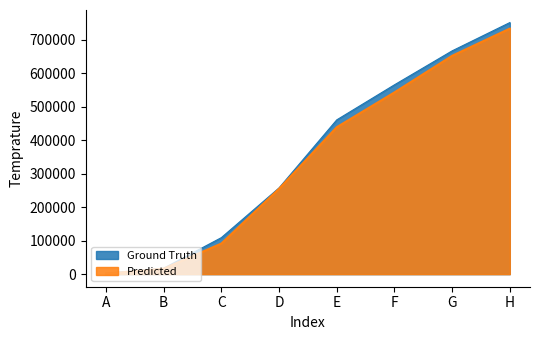

What is the difference between the Ground Truth values at A and D?

254701